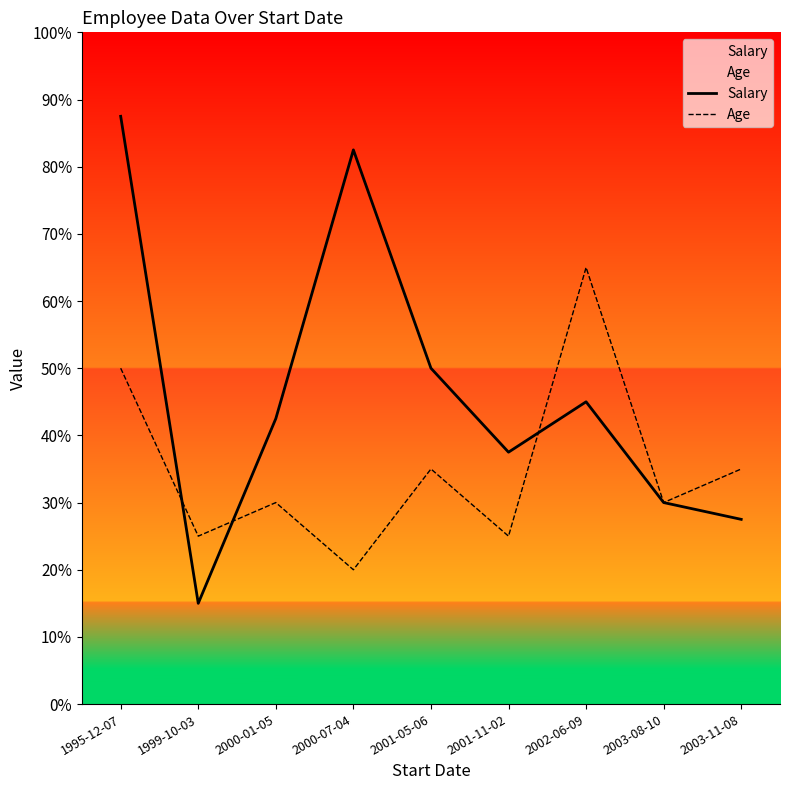

At how many categories does at least one series exceed 0?

9